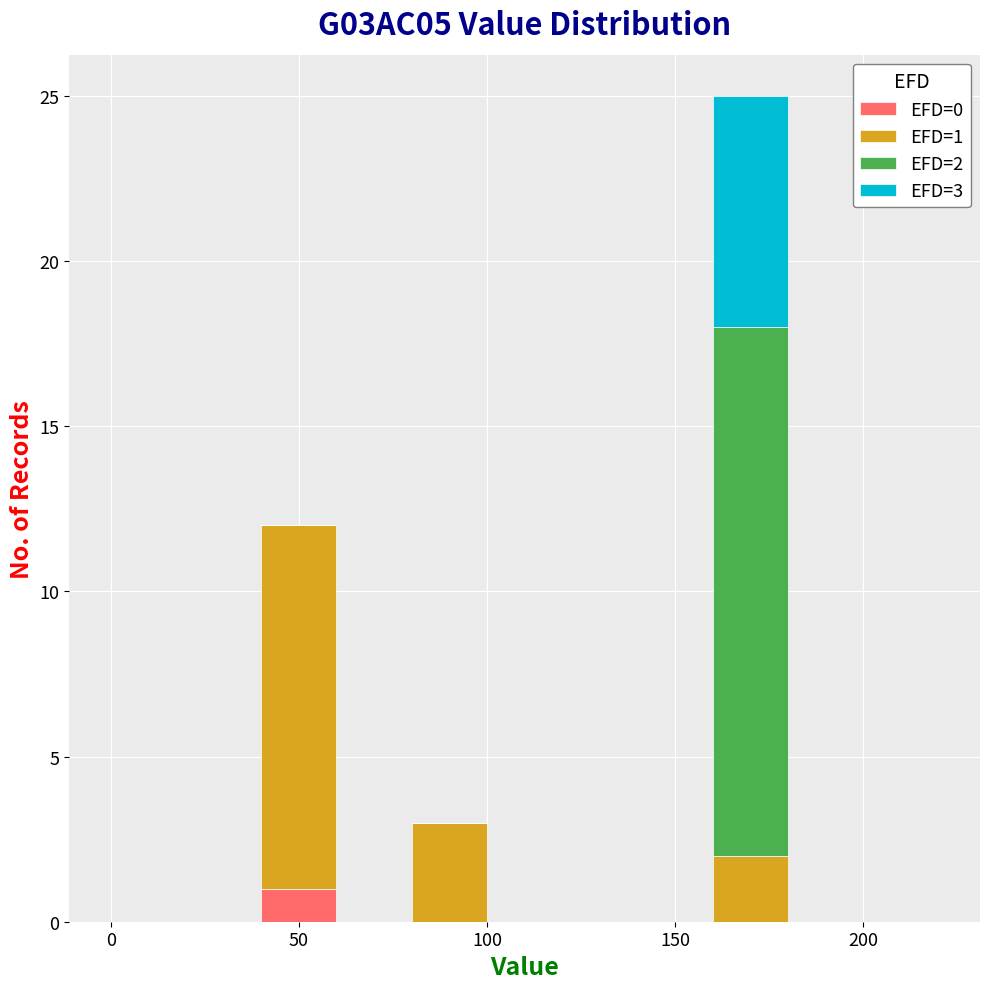

Which range on the x-axis has the tallest stacked bar (by total height)?

160 to 180